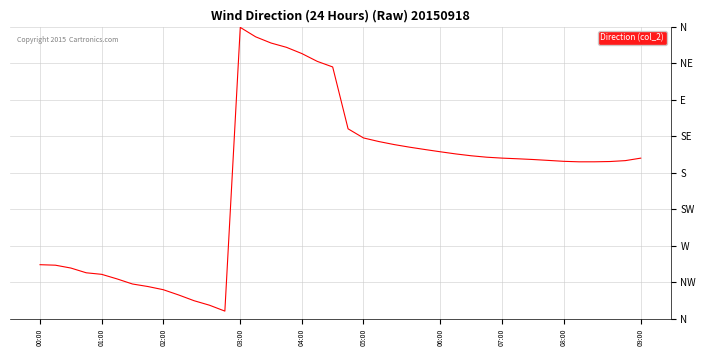

At which category does the data reach its first local valley?

12